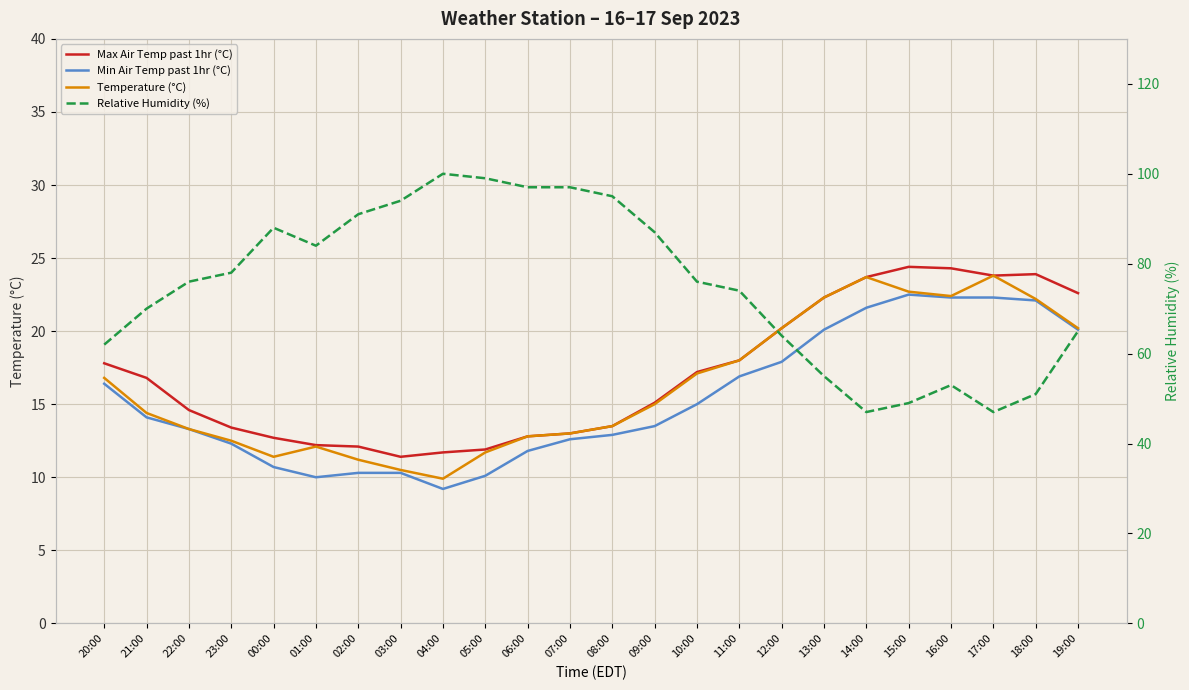

At which category does the chart reach its minimum across all series?

04:00